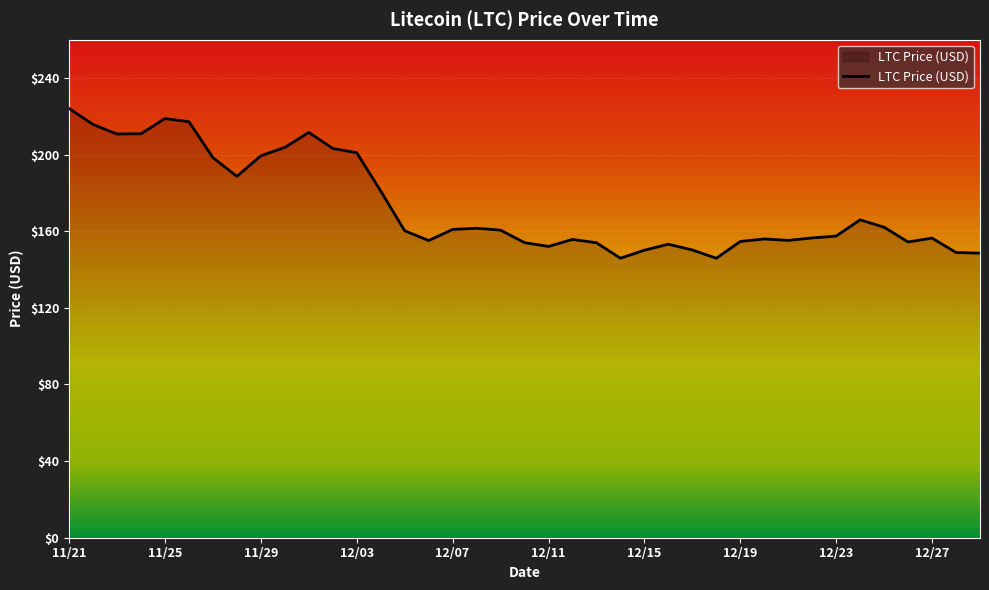

What is the difference between the maximum and minimum values?

78.2